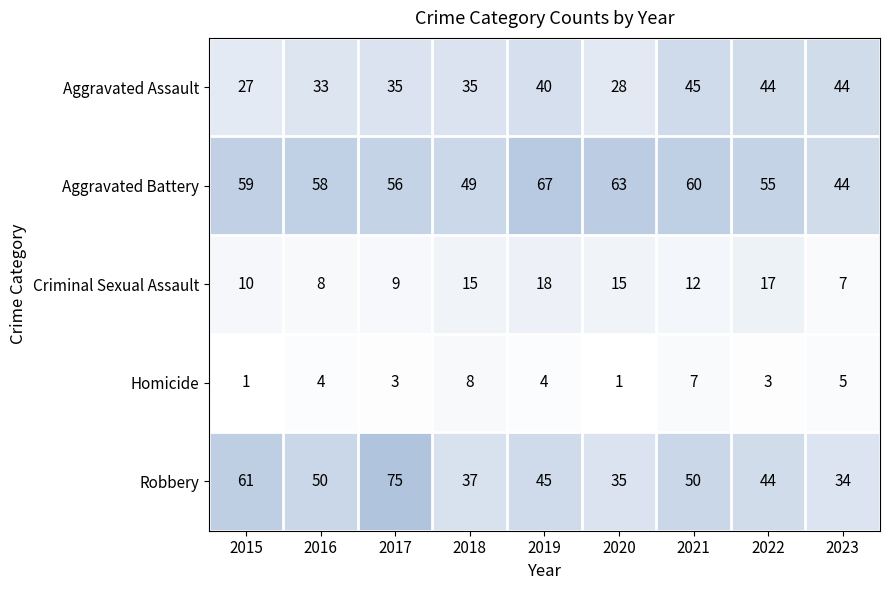

What is the approximate value of Criminal Sexual Assault at 2020, to the nearest 5?

15